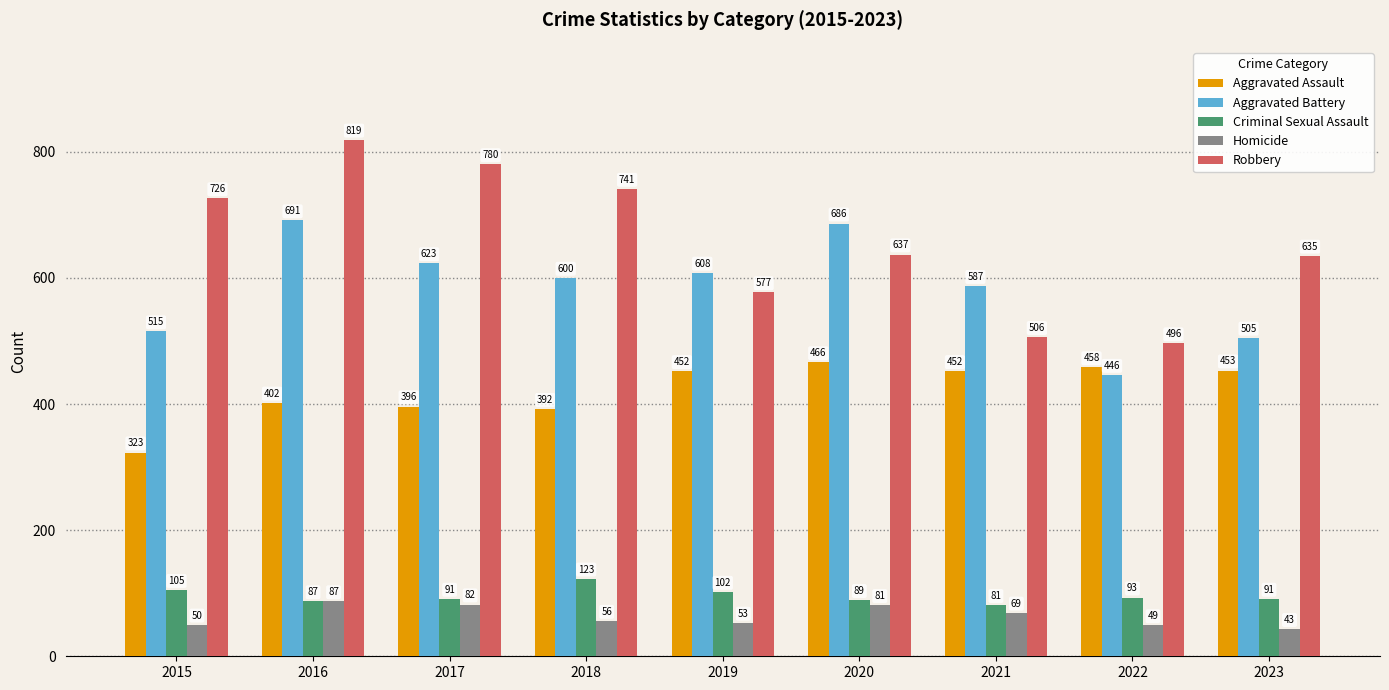

The Criminal Sexual Assault series shows 20 at 2016. True or false?

False